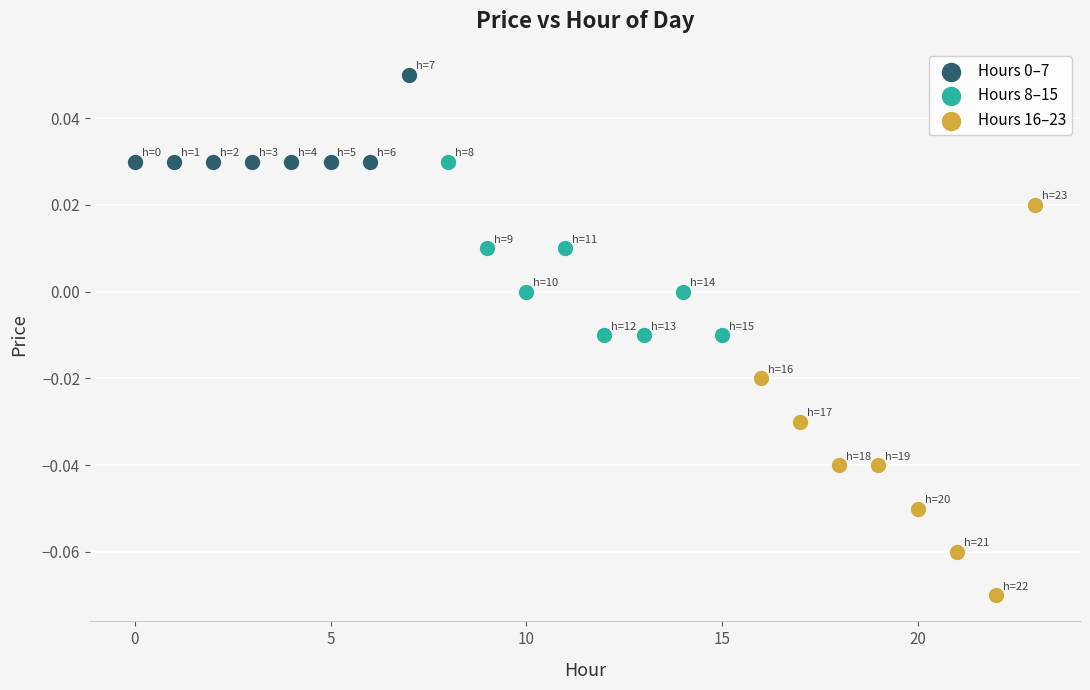

Which series reaches the minimum Y coordinate?

Hours 16–23